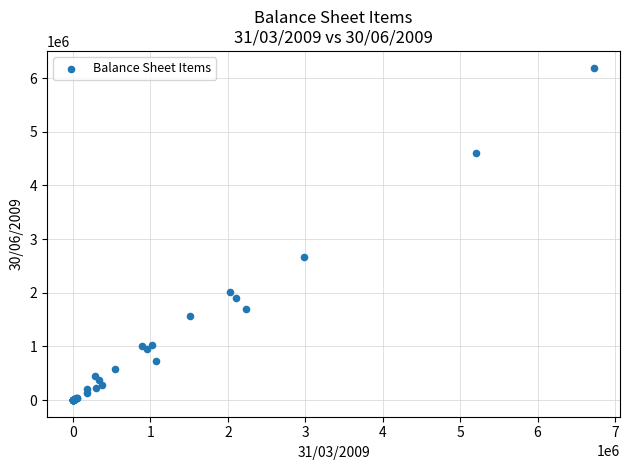

What Y value in the scatter plot is closest to 3098105?

2660122.1